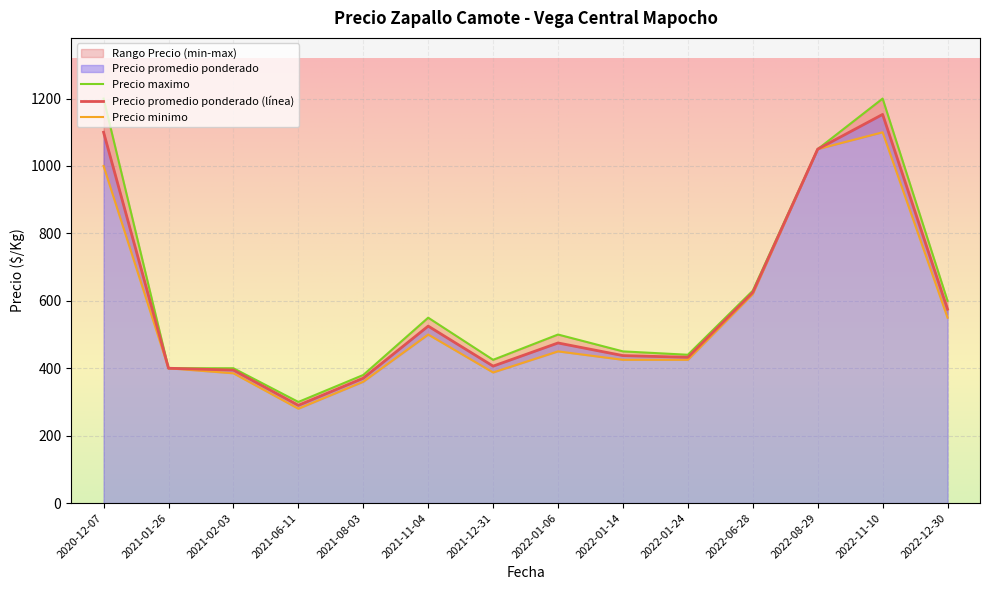

The value of Precio promedio ponderado (línea) at 2022-01-06 is 180.0. True or false?

False